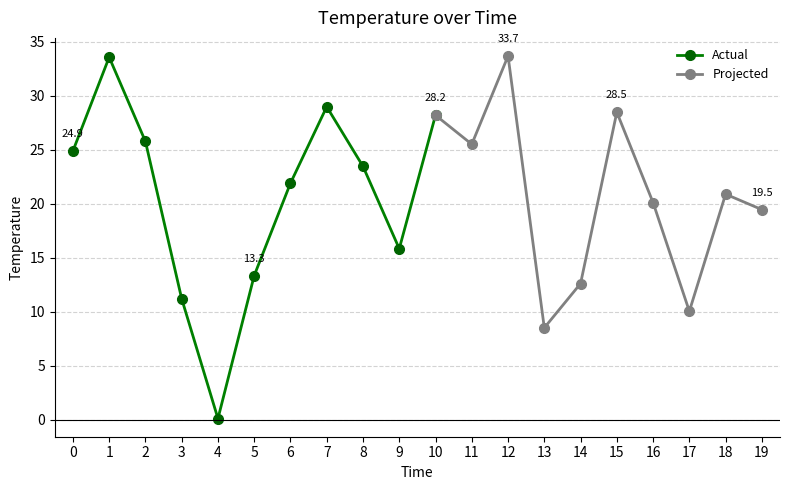

List the labels in order of value, largest first.

12, 1, 7, 15, 10, 2, 11, 0, 8, 6, 18, 16, 19, 9, 5, 14, 3, 17, 13, 4